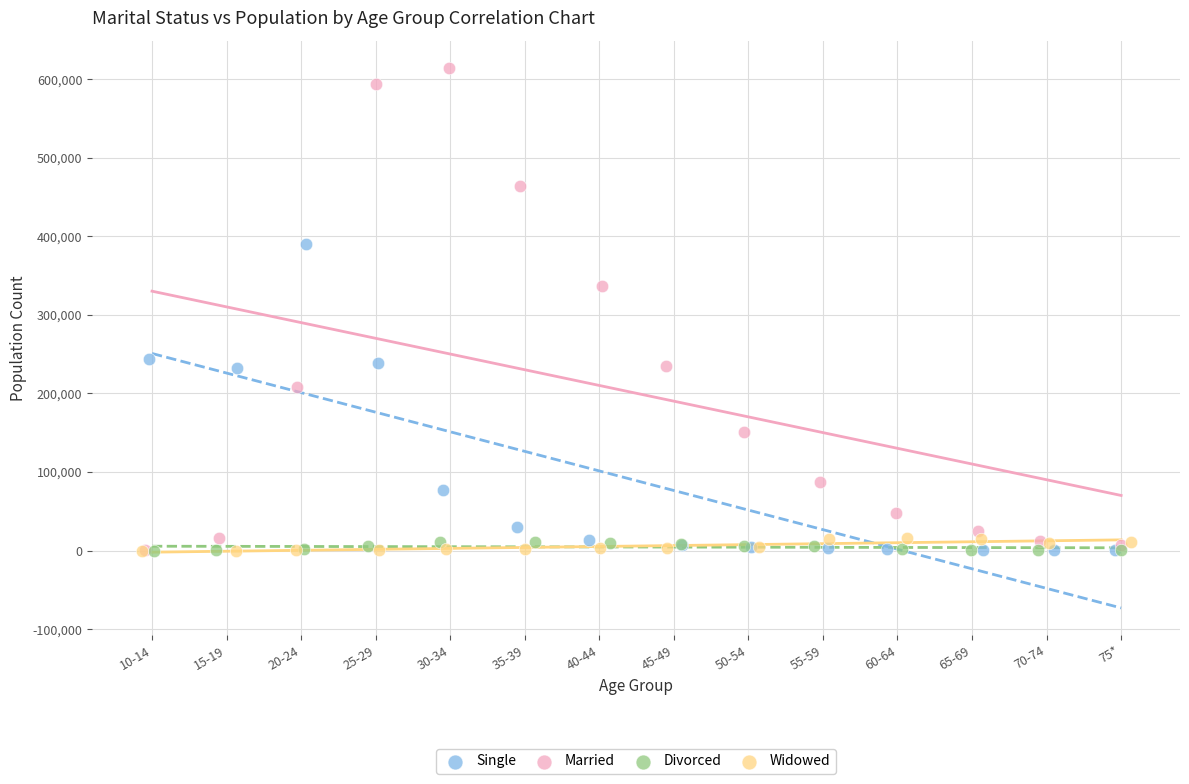

Which series contains the highest Y value?

Married